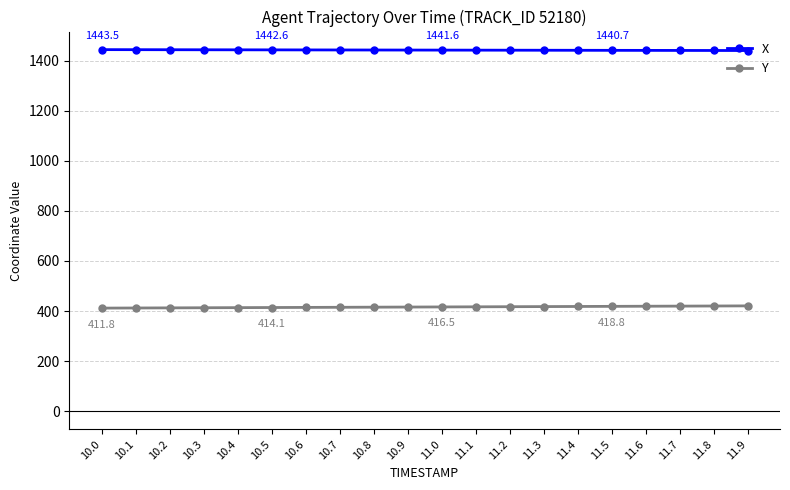

Read the Y value at 10.0.

411.8